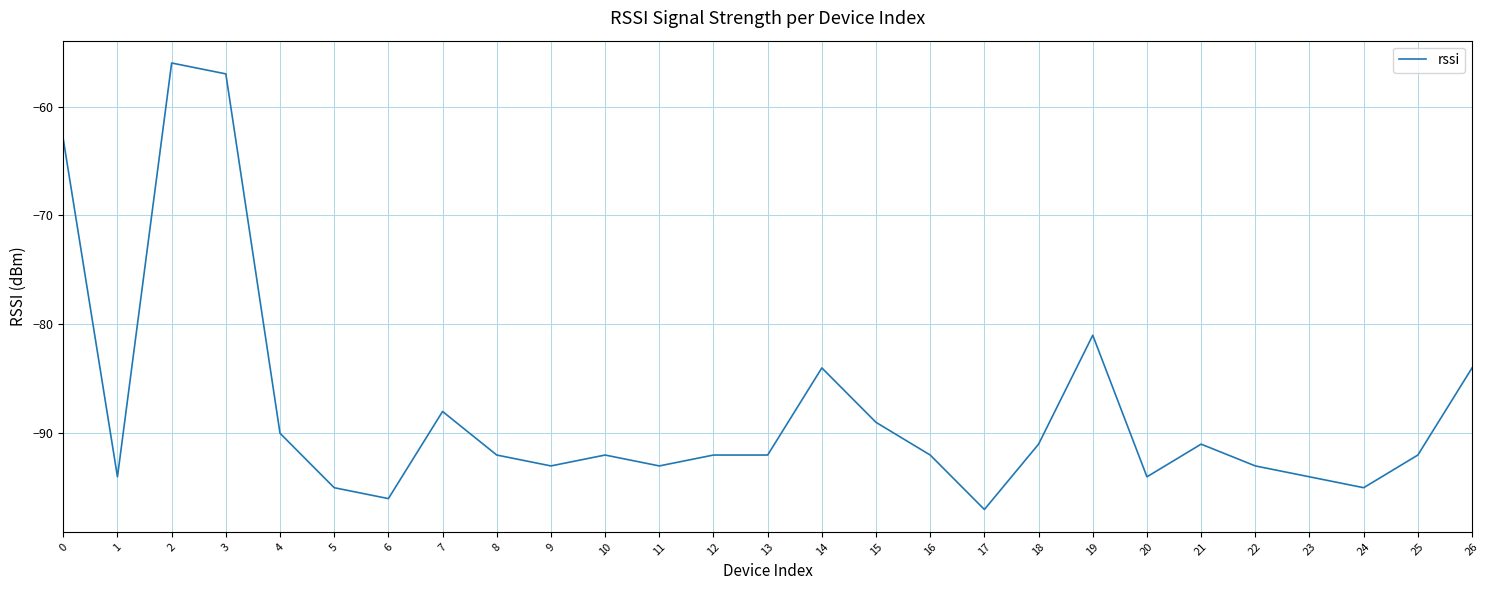

Is it true that the value at 5 is -57?

False